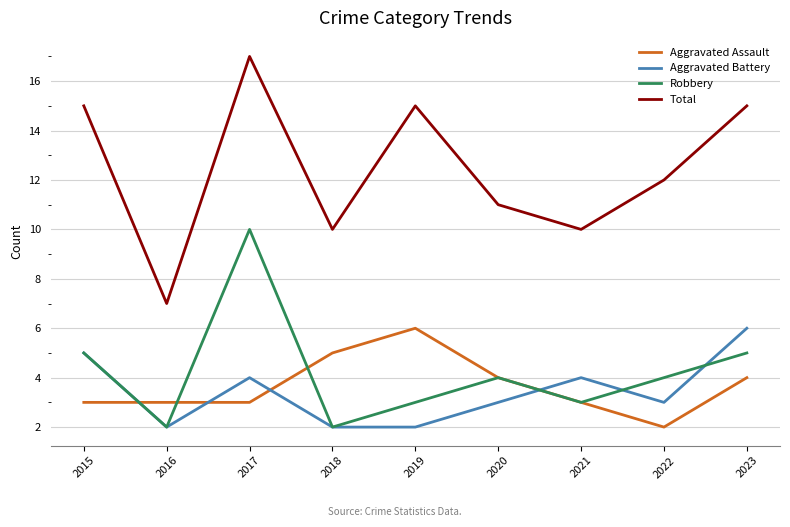

Reading left to right, extract all data points from this chart.

Aggravated Assault: 2015=3	2016=3	2017=3	2018=5	2019=6	2020=4	2021=3	2022=2	2023=4
Aggravated Battery: 2015=5	2016=2	2017=4	2018=2	2019=2	2020=3	2021=4	2022=3	2023=6
Robbery: 2015=5	2016=2	2017=10	2018=2	2019=3	2020=4	2021=3	2022=4	2023=5
Total: 2015=15	2016=7	2017=17	2018=10	2019=15	2020=11	2021=10	2022=12	2023=15